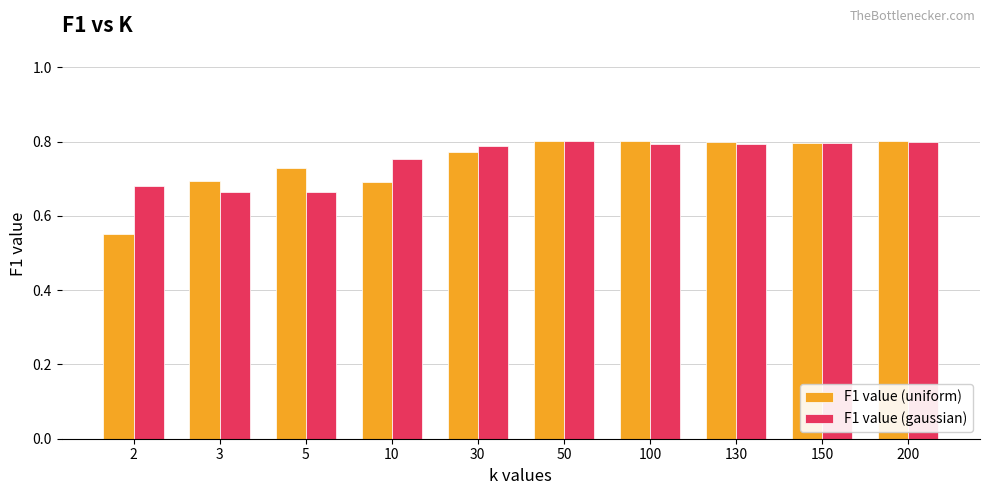

What is the sum of the F1 value (uniform) values at 100 and 150?

1.6